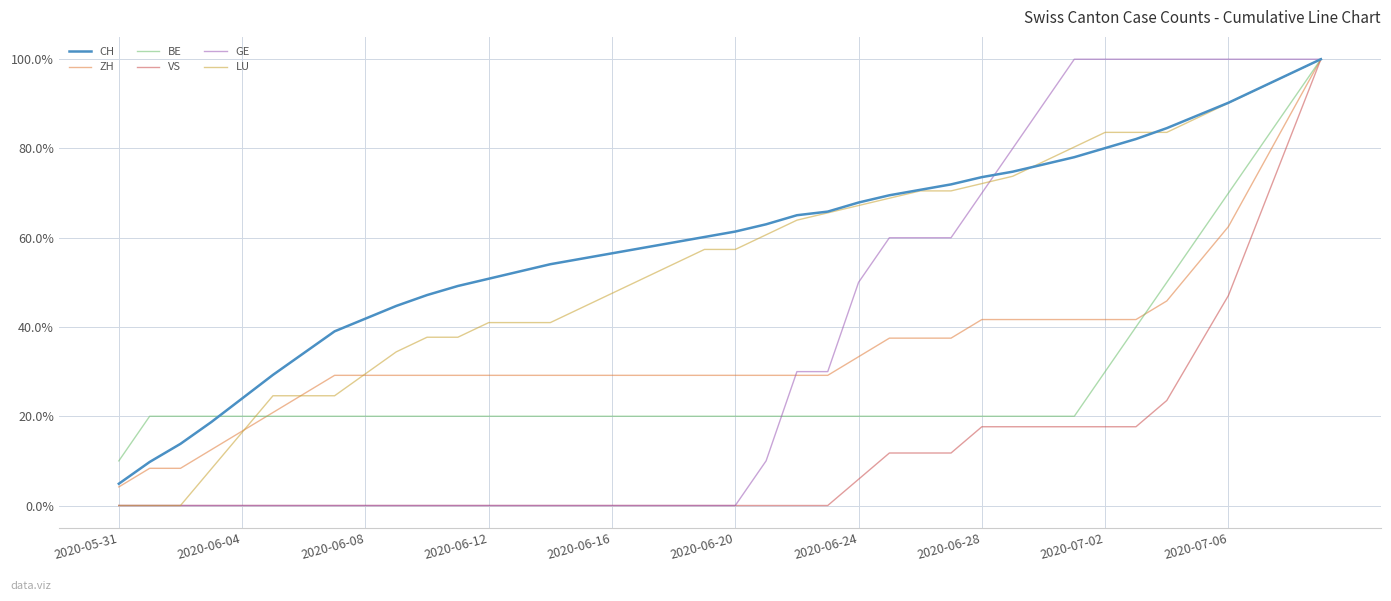

What is the difference between the second highest and second lowest values in the VS series?

82.4